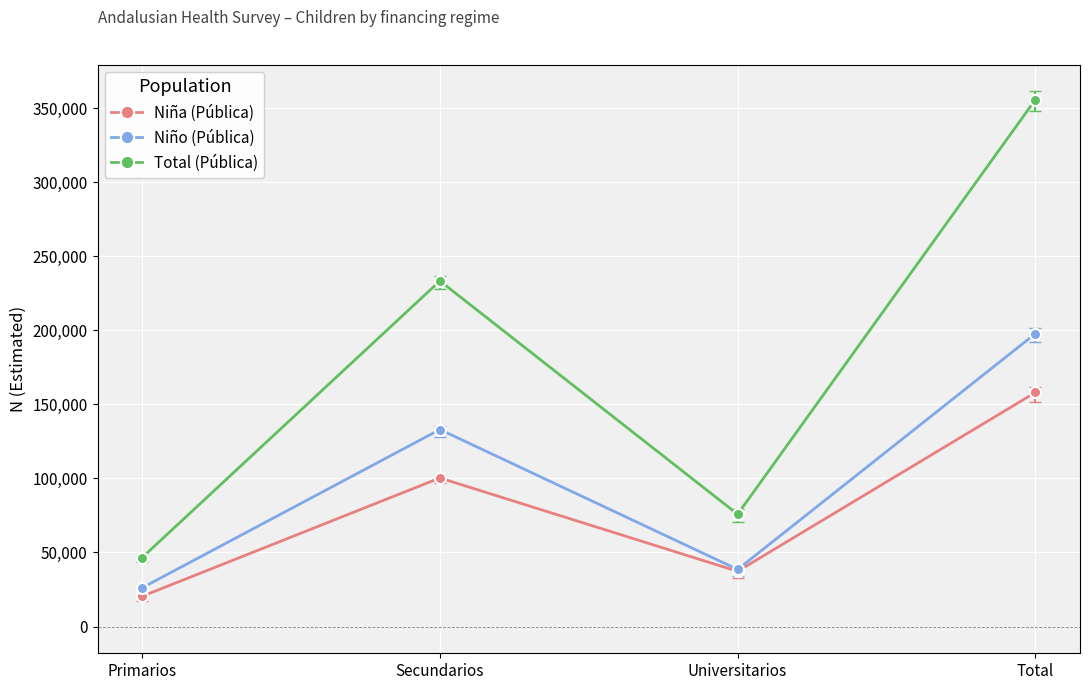

Reading left to right, transcribe all the data shown in this chart.

Niña (Pública): Primarios=20410	Secundarios=100286	Universitarios=37271	Total=157967
Niño (Pública): Primarios=26157	Secundarios=132975	Universitarios=38529	Total=197661
Total (Pública): Primarios=46567	Secundarios=233261	Universitarios=75800	Total=355628